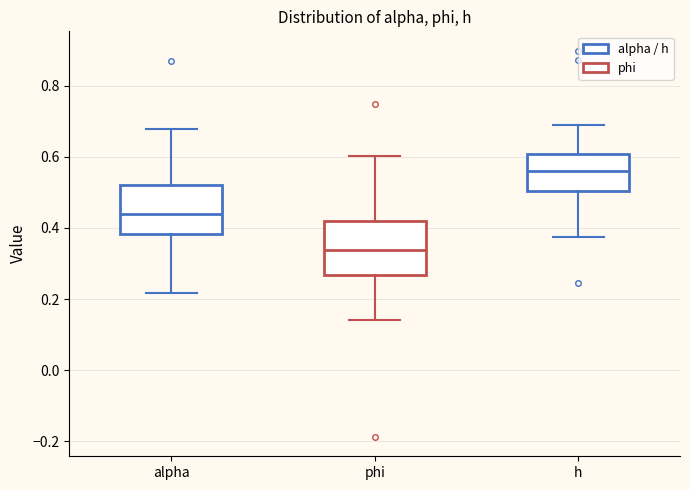

Reading left to right, read every box against the y-axis: the position of its median line, the range the box covers, and the ends of its whiskers. The values are not printed on the chart, so give them approximately, as read against the axis.

alpha: median 0.44, box 0.38 to 0.52, whiskers 0.22 to 0.68
phi: median 0.34, box 0.26 to 0.42, whiskers 0.14 to 0.60
h: median 0.56, box 0.50 to 0.60, whiskers 0.38 to 0.68